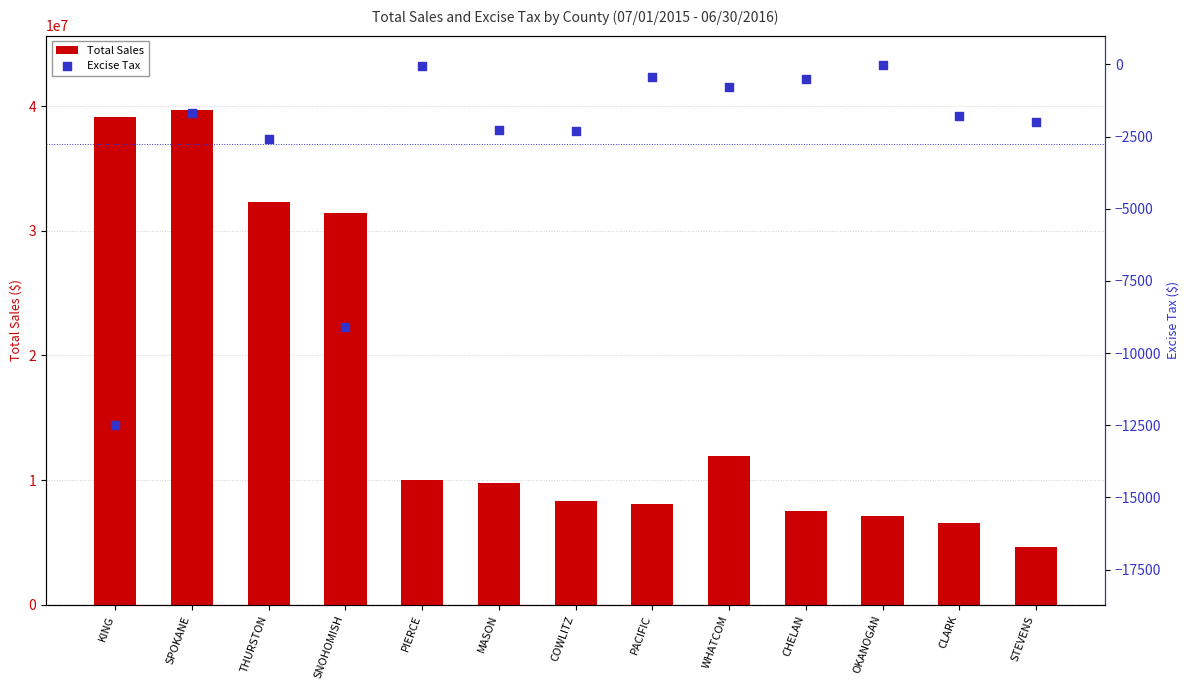

Which series has the widest spread of Y values?

Total Sales